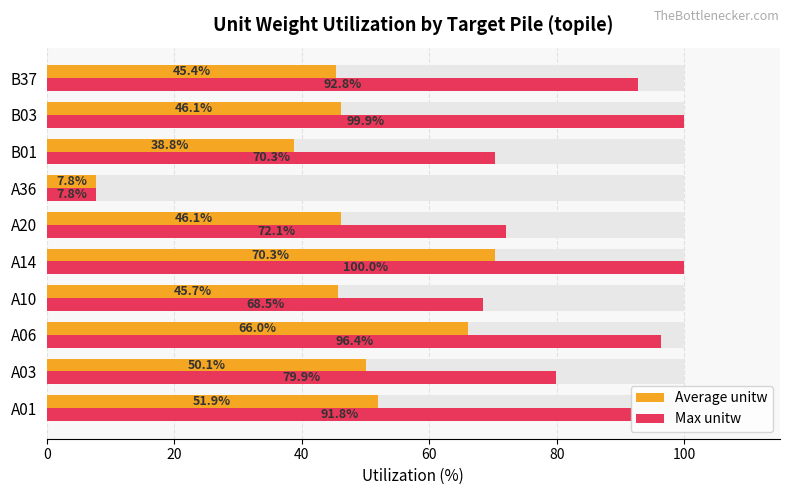

How many values in the Average unitw series are below 46?

4